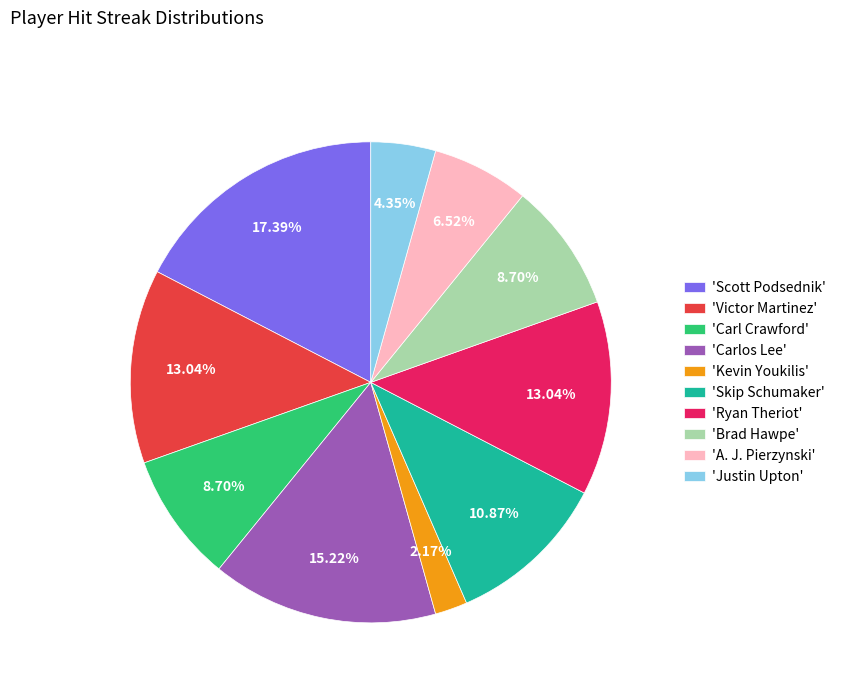

Count the number of slices in the pie.

10